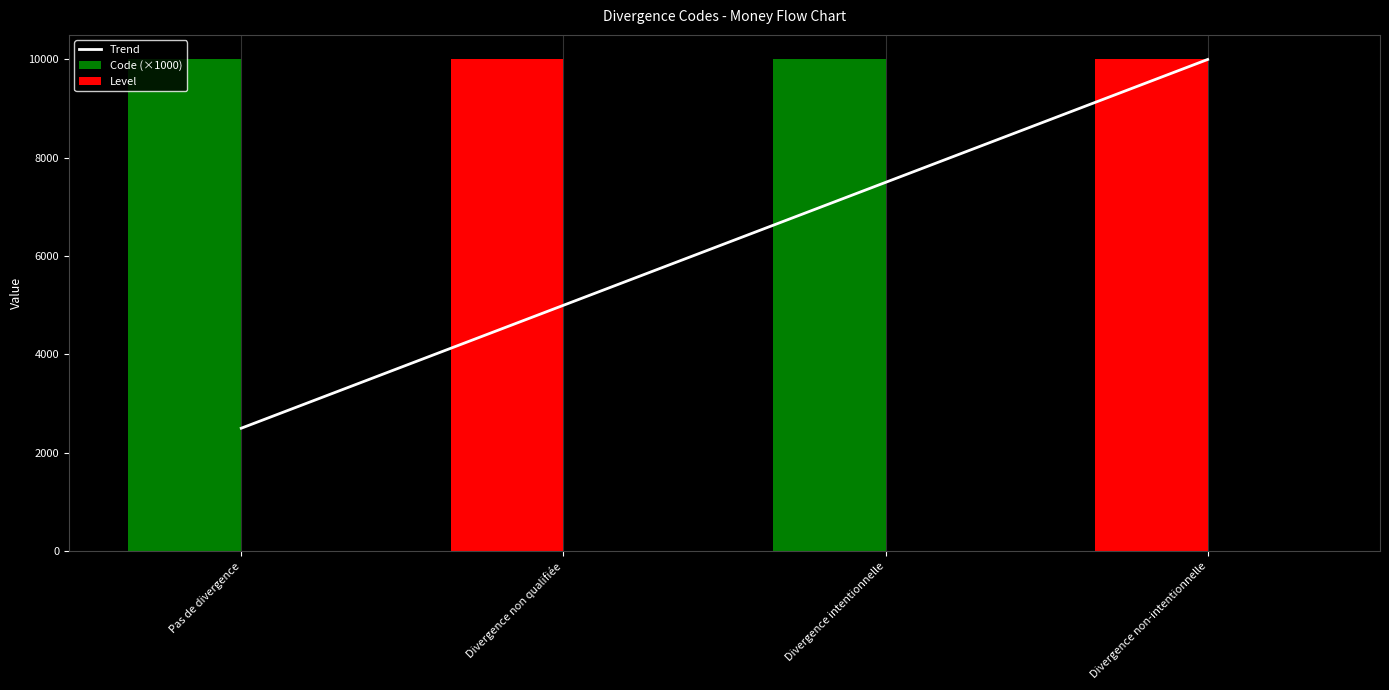

What is the sum of the Level values at Pas de divergence and Divergence intentionnelle?

2.0